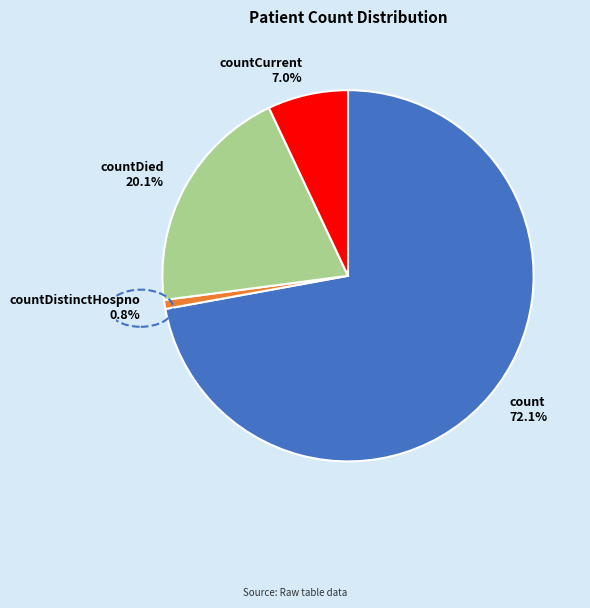

Does count 72.1% represent more than half of the total?

Yes